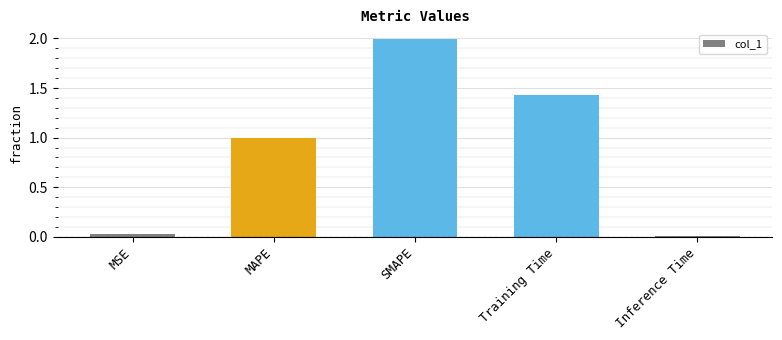

Does the chart contain stacked bars?

No